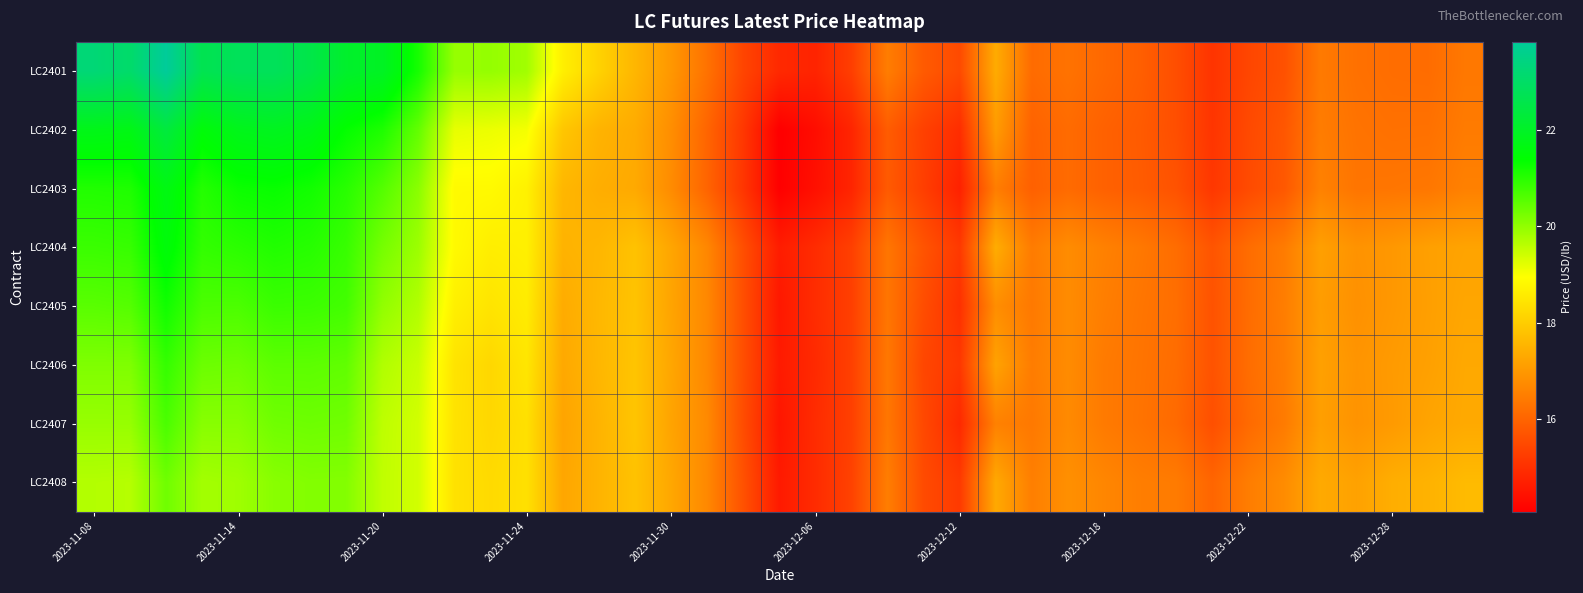

Reading left to right, what are all the values shown in this chart?

LC2401: 23.3	23.1	23.8	22.7	22.8	22.8	22.5	22.1	22.0	21.2	20.0	20.0	19.8	18.7	18.1	17.6	17.0	16.3	15.4	14.9	14.8	15.3	16.5	15.8	15.5	17.4	16.2	16.3	16.1	15.9	15.6	15.1	15.4	15.7	16.4	16.3	16.2	16.2	16.4
LC2402: 21.8	21.7	22.4	21.5	21.8	21.9	21.7	21.3	21.1	20.4	19.2	19.1	19.1	17.9	17.5	17.4	16.8	16.0	15.2	14.1	14.4	14.8	15.9	15.3	15.0	17.1	16.0	16.2	16.0	15.8	15.6	15.1	15.5	15.8	16.5	16.3	16.3	16.3	16.5
LC2403: 21.1	21.1	21.7	21.0	21.3	21.3	21.2	21.0	20.6	20.1	18.9	18.9	18.7	17.6	17.4	17.3	16.8	16.0	15.1	14.1	14.4	14.8	15.8	15.3	14.7	16.5	15.9	16.1	16.0	15.9	15.7	15.2	15.5	15.8	16.6	16.3	16.4	16.4	16.6
LC2404: 20.8	20.9	21.5	20.9	21.0	21.1	21.0	20.9	20.3	19.9	18.9	18.6	18.7	17.5	17.6	17.8	17.3	16.7	15.6	14.7	14.9	15.3	16.4	15.7	15.2	17.4	16.5	16.8	16.6	16.4	16.2	15.7	16.2	16.5	17.2	16.9	17.0	17.2	17.2
LC2405: 20.5	20.6	21.2	20.7	20.7	20.8	20.8	20.8	20.0	19.7	18.7	18.5	18.6	17.4	17.6	17.8	17.2	16.7	15.6	14.6	15.0	15.3	16.4	15.6	15.0	16.8	16.4	16.8	16.5	16.3	16.2	15.7	16.2	16.5	17.1	16.9	17.0	17.1	17.3
LC2406: 20.2	20.2	20.9	20.4	20.3	20.5	20.5	20.5	19.7	19.5	18.4	18.2	18.5	17.3	17.6	17.8	17.3	16.7	15.6	14.6	14.9	15.3	16.4	15.4	15.2	17.2	16.5	16.8	16.4	16.3	16.2	15.7	16.2	16.5	17.2	16.9	17.1	17.2	17.3
LC2407: 19.9	20.0	20.7	20.1	20.1	20.3	20.3	20.3	19.6	19.4	18.4	18.2	18.4	17.2	17.5	17.9	17.2	16.7	15.6	14.5	14.9	15.3	16.4	15.5	14.9	16.6	16.4	16.7	16.4	16.3	16.1	15.6	16.1	16.5	17.1	16.9	17.0	17.2	17.3
LC2408: 19.7	19.7	20.3	19.8	19.9	20.1	20.1	20.1	19.6	19.4	18.4	18.3	18.4	17.3	17.5	17.8	17.3	16.7	15.7	14.6	14.9	15.4	16.5	15.5	15.2	17.3	16.5	16.8	16.7	16.5	16.5	16.0	16.5	16.8	17.3	17.2	17.4	17.5	17.7